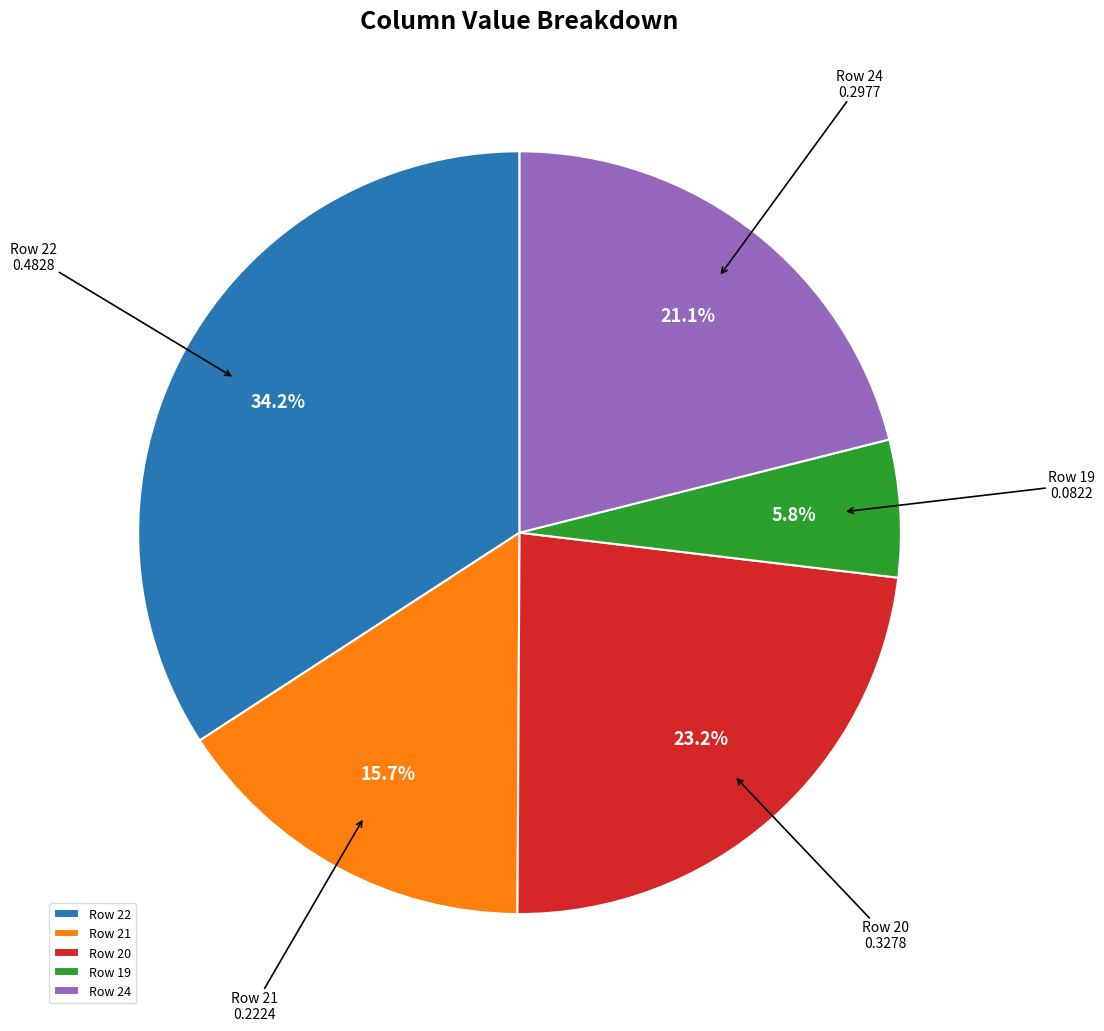

Count the number of slices in the pie.

5